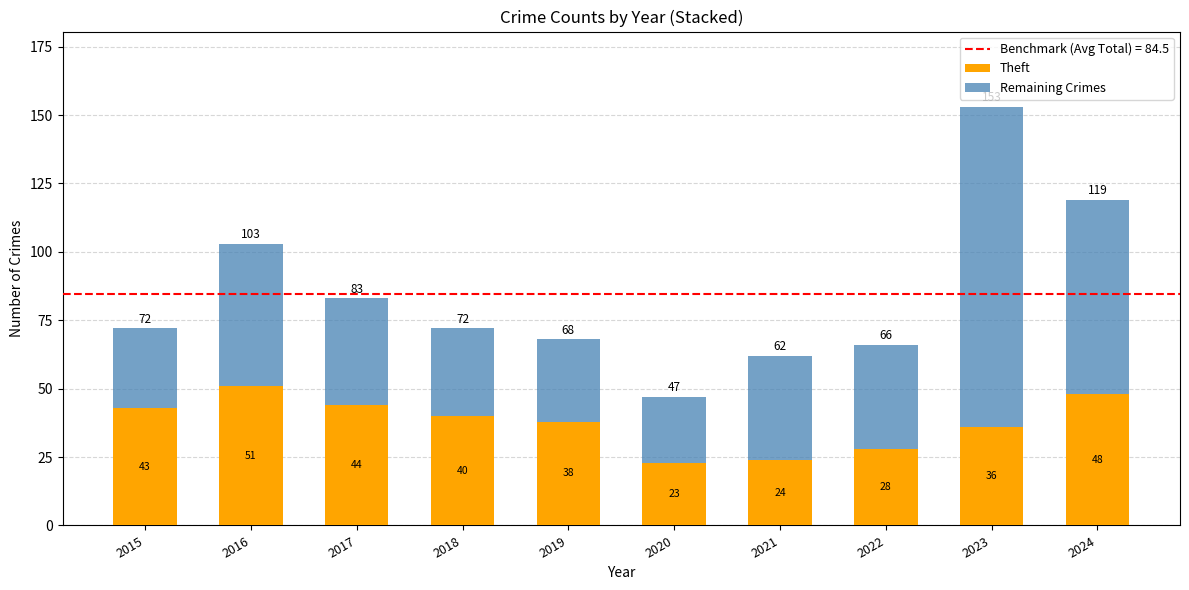

Which category has the highest value in the Theft series?

2016